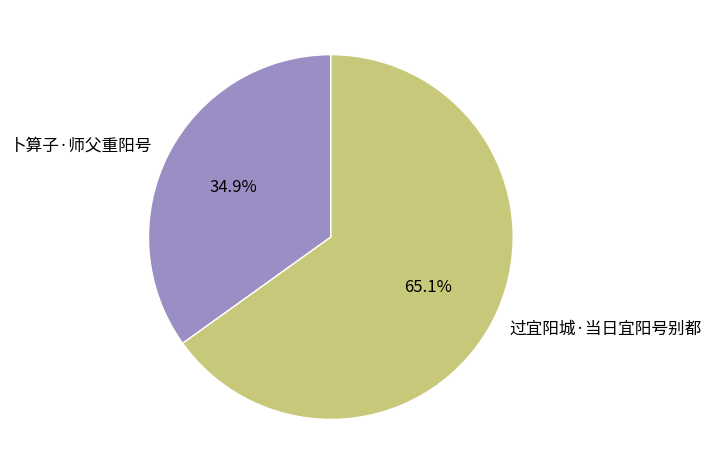

Count the number of slices in the pie.

2